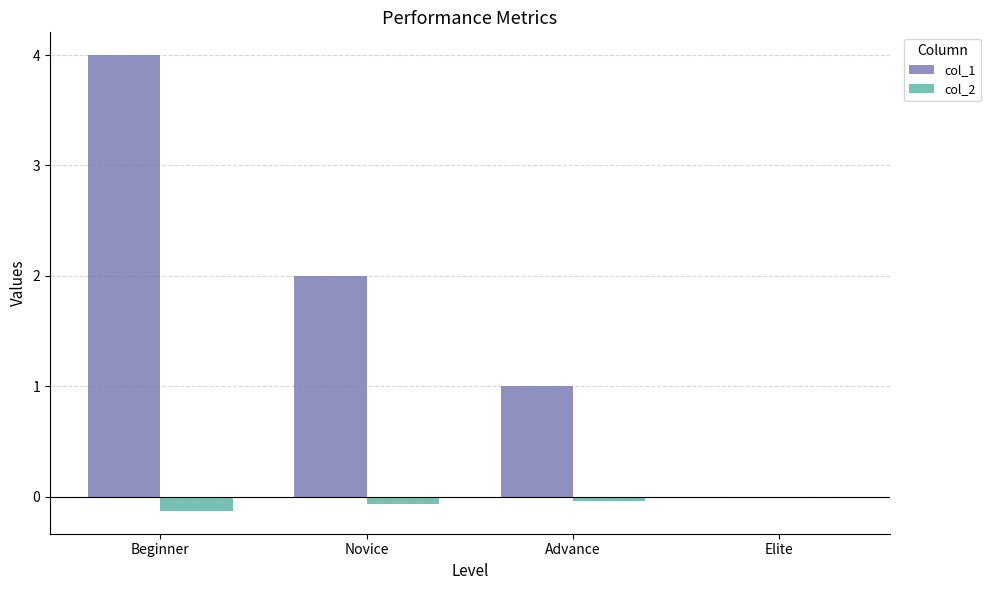

How many series are shown in this chart?

2